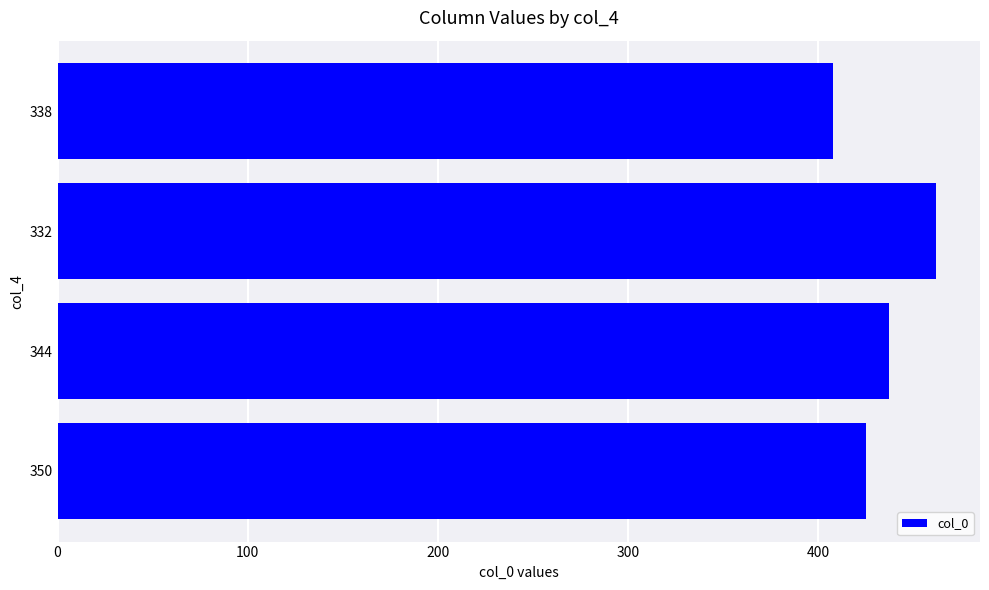

How many values exceed 425?

2